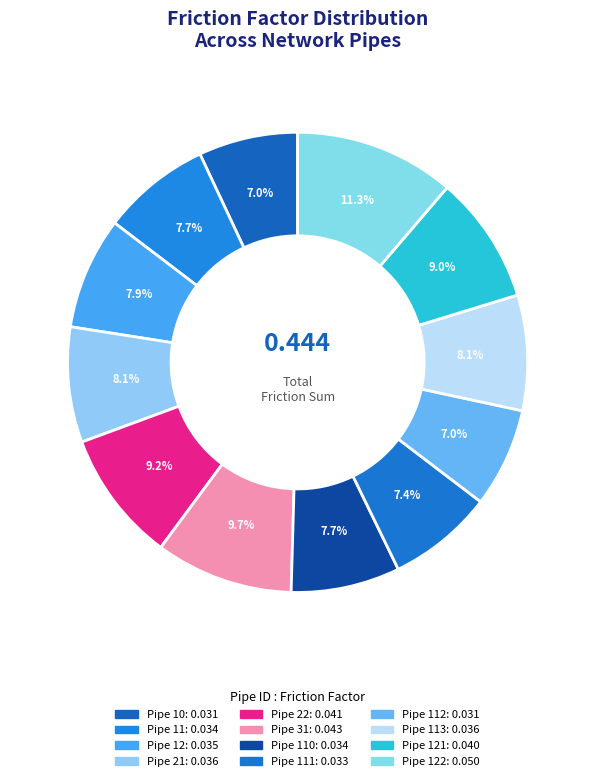

Which slice is the smallest?

Pipe 10